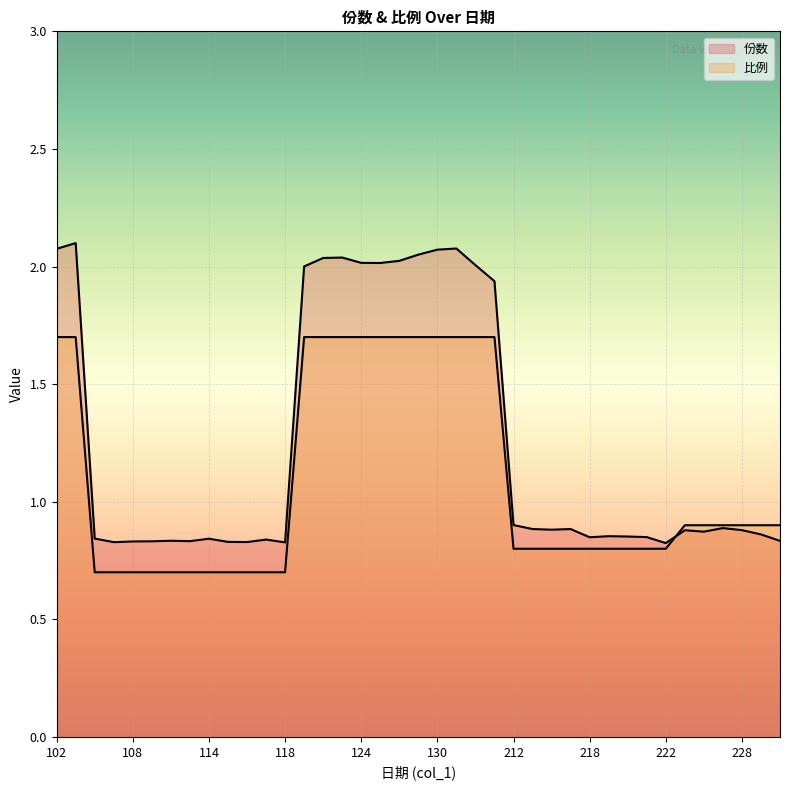

Rank the categories by 份数 value from highest to lowest.

103, 131, 102, 130, 129, 123, 122, 128, 124, 125, 201, 121, 211, 212, 227, 213, 215, 214, 228, 225, 226, 301, 219, 220, 221, 218, 104, 114, 117, 110, 304, 111, 109, 108, 115, 116, 107, 118, 222